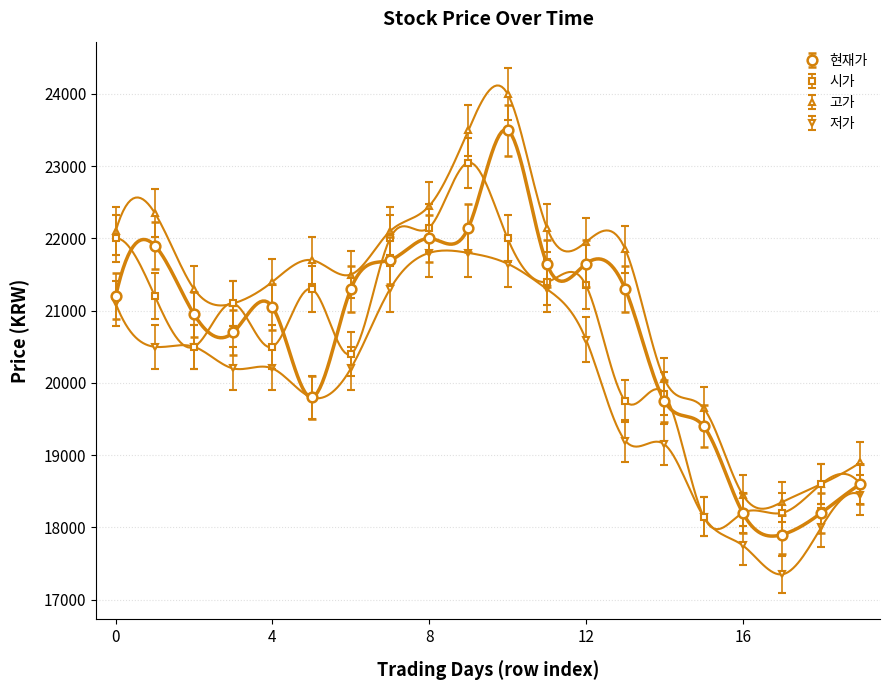

Reading left to right, list all the values displayed in this chart.

현재가: 0=21200	1=21900	2=20950	3=20700	4=21050	5=19800	6=21300	7=21700	8=22000	9=22150	10=23500	11=21650	12=21650	13=21300	14=19750	15=19400	16=18200	17=17900	18=18200	19=18600
시가: 0=22000	1=21200	2=20500	3=21100	4=20500	5=21300	6=20400	7=22000	8=22150	9=23050	10=22000	11=21400	12=21350	13=19750	14=19850	15=18150	16=18200	17=18200	18=18600	19=18600
고가: 0=22100	1=22350	2=21300	3=21100	4=21400	5=21700	6=21500	7=22100	8=22450	9=23500	10=24000	11=22150	12=21950	13=21850	14=20050	15=19650	16=18450	17=18350	18=18600	19=18900
저가: 0=21100	1=20500	2=20500	3=20200	4=20200	5=19800	6=20200	7=21300	8=21800	9=21800	10=21650	11=21300	12=20600	13=19200	14=19150	15=18150	16=17750	17=17350	18=18000	19=18450